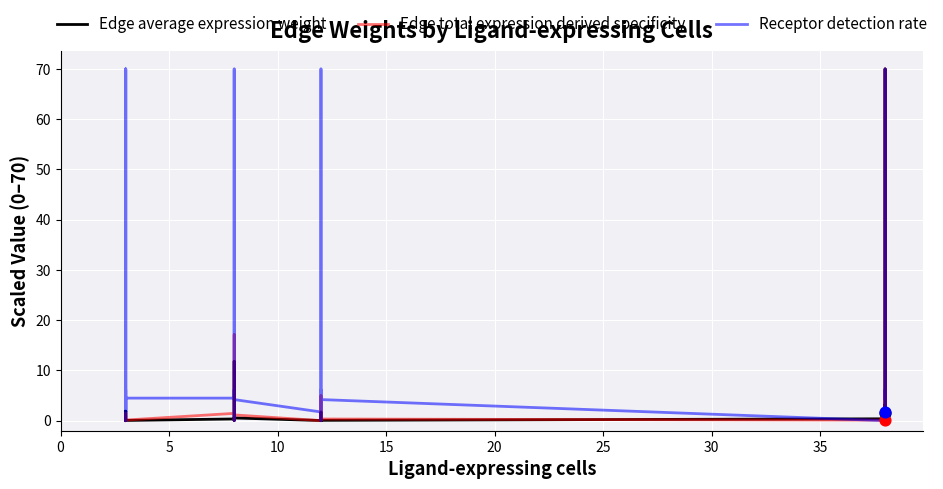

Which series reaches the minimum Y coordinate?

Edge average expression weight